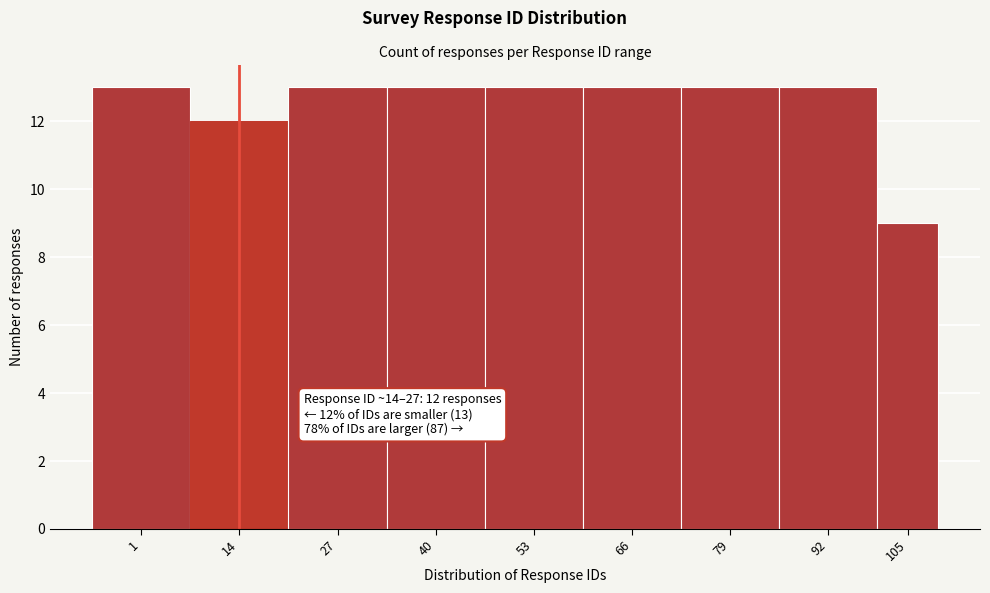

Reading right to left, list all the values displayed in this chart.

9	13	13	13	13	13	13	12	13